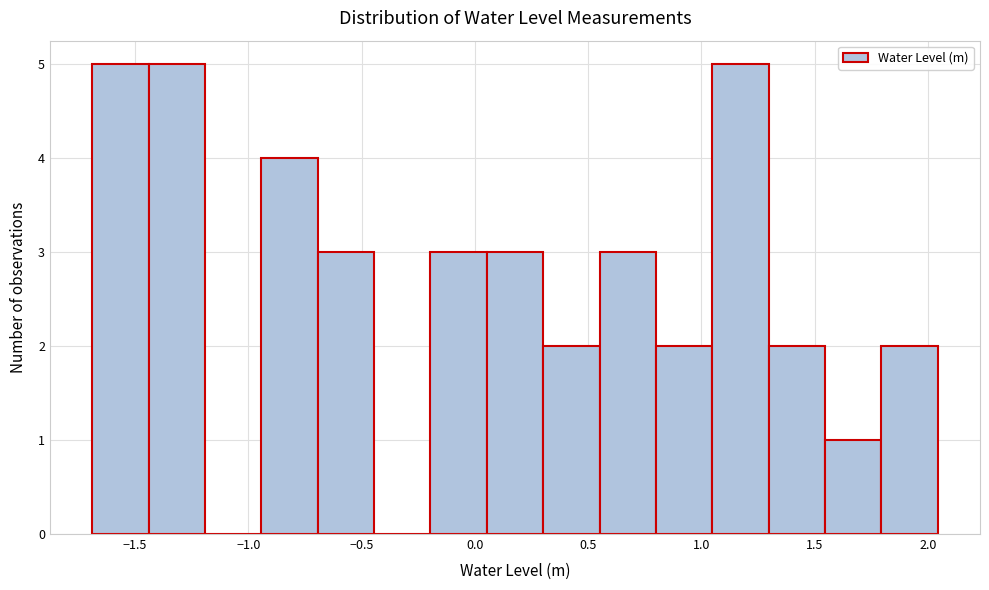

Reading left to right, transcribe this chart: for each bar, give the range it covers on the x-axis and its height. Neither the bar edges nor the heights are printed on the chart, so give them approximately, as read against the axes.

-1.70 to -1.45: 5
-1.45 to -1.20: 5
-1.20 to -0.95: 0
-0.95 to -0.70: 4
-0.70 to -0.45: 3
-0.45 to -0.20: 0
-0.20 to 0.05: 3
0.05 to 0.30: 3
0.30 to 0.55: 2
0.55 to 0.80: 3
0.80 to 1.05: 2
1.05 to 1.30: 5
1.30 to 1.55: 2
1.55 to 1.80: 1
1.80 to 2.05: 2